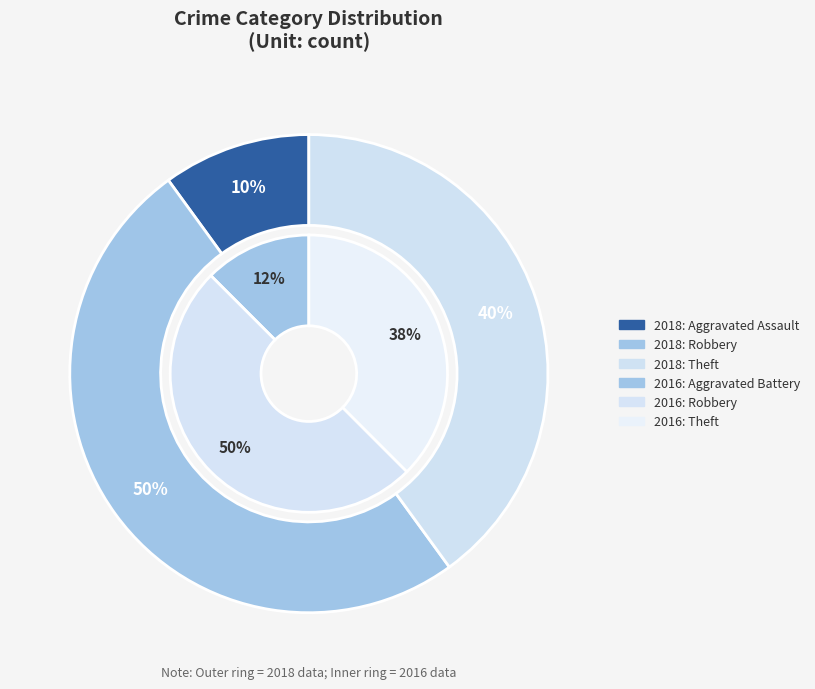

Is it true that Theft is 51% of the pie?

False